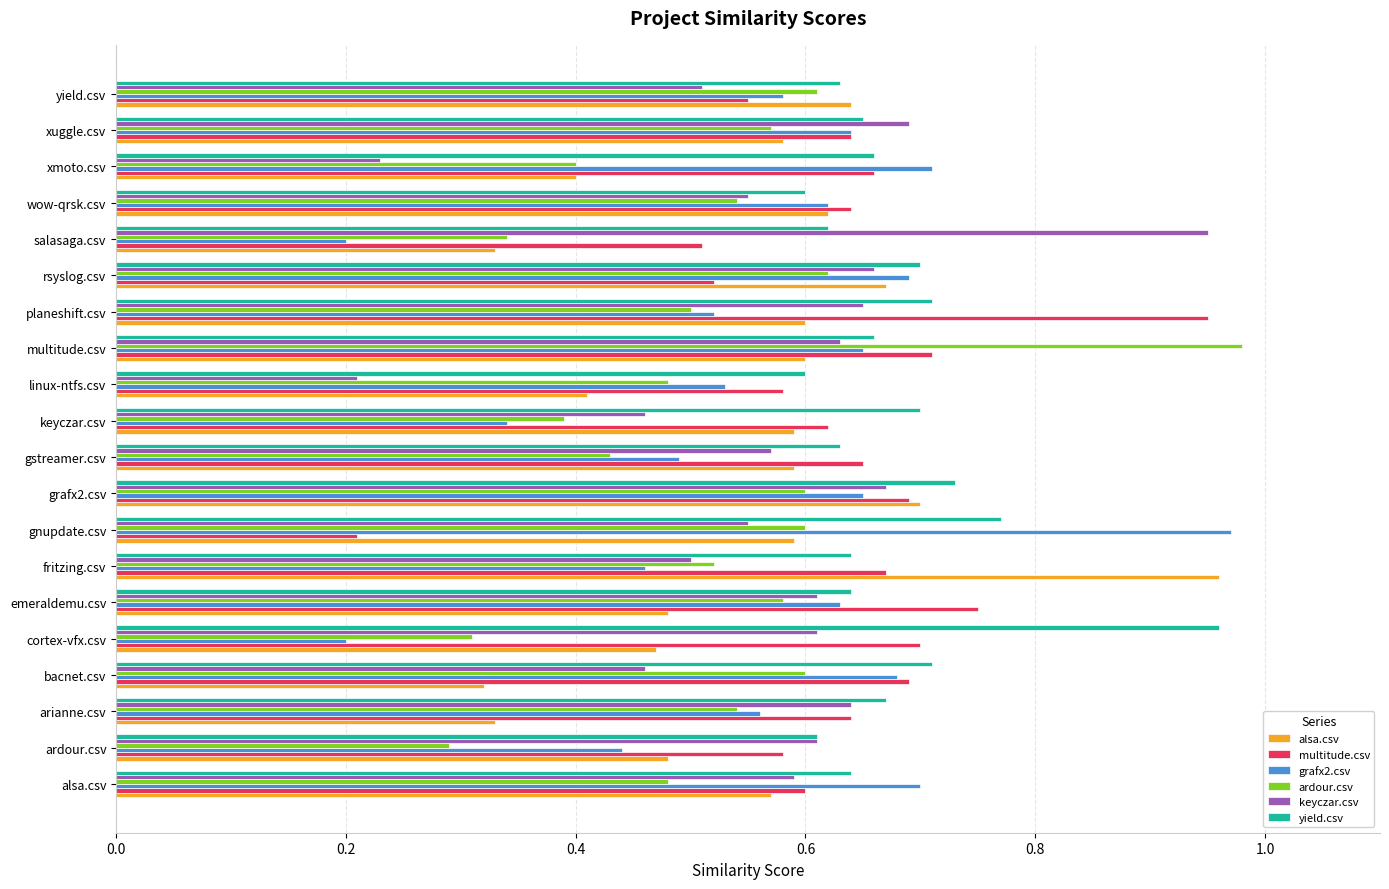

Which series changed the most between multitude.csv and xuggle.csv?

ardour.csv